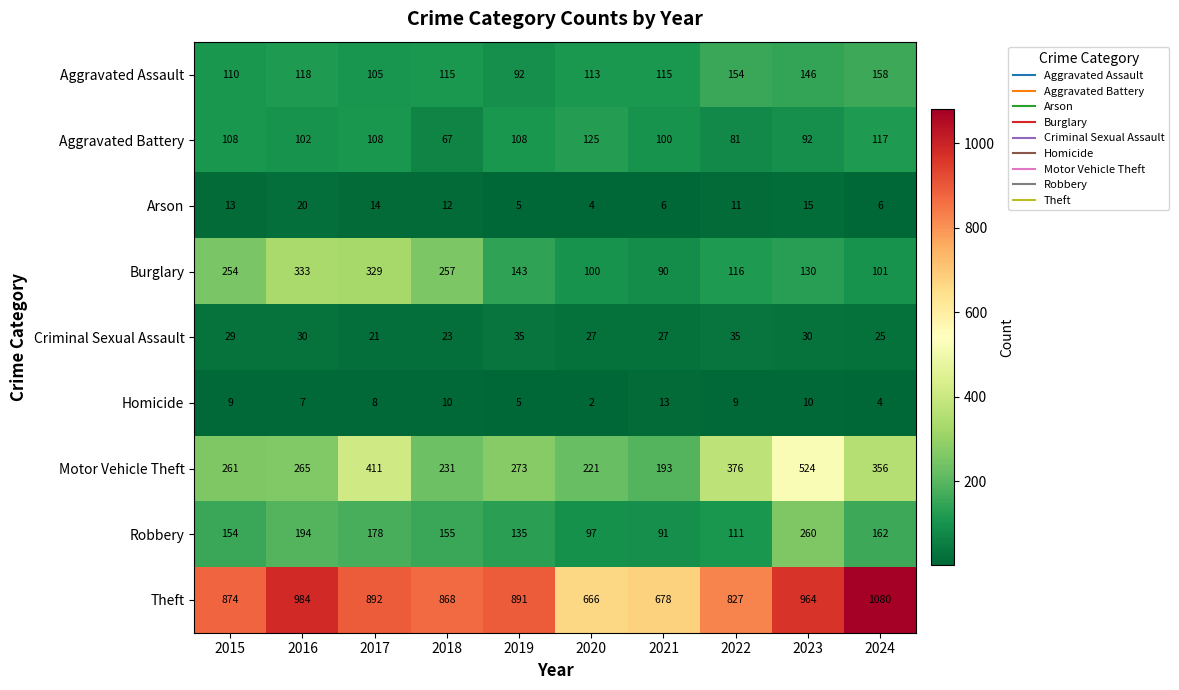

Rank the categories by Burglary value from highest to lowest.

2016, 2017, 2018, 2015, 2019, 2023, 2022, 2024, 2020, 2021